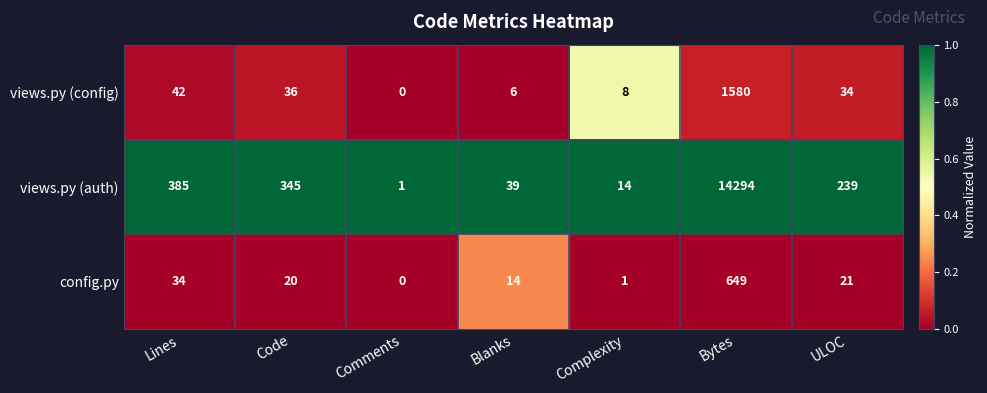

Between Lines and Complexity, which series saw the biggest shift?

views.py (auth)